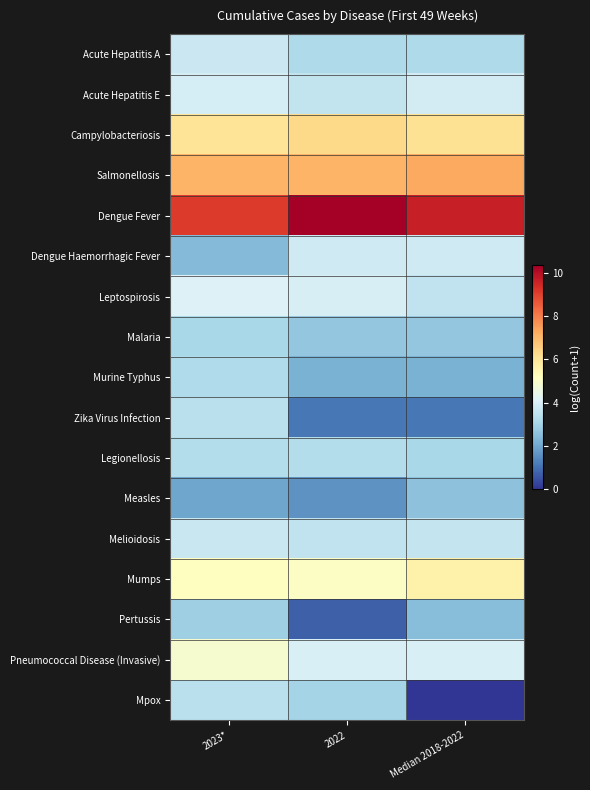

What is the total value across all series at 2023*?

71.4